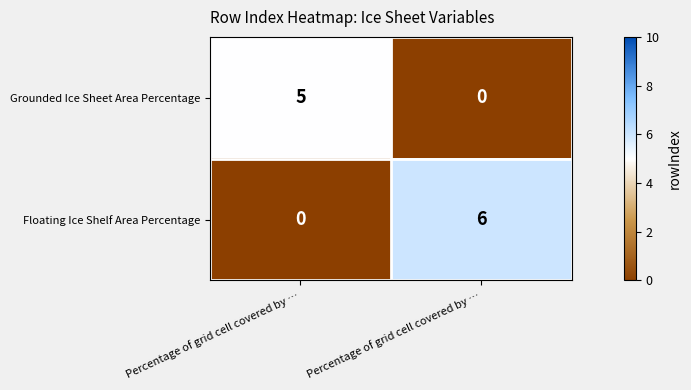

Reading right to left, what are all the values shown in this chart?

Grounded Ice Sheet Area Percentage: Percentage of grid cell covered by …=0	Percentage of grid cell covered by …=5
Floating Ice Shelf Area Percentage: Percentage of grid cell covered by …=6	Percentage of grid cell covered by …=0